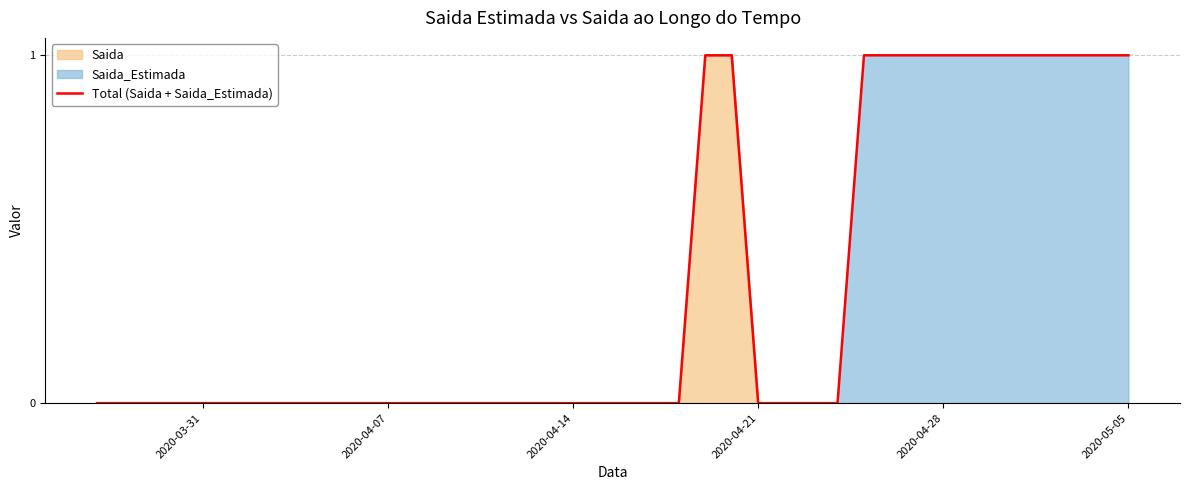

Count the number of categories in the chart.

40